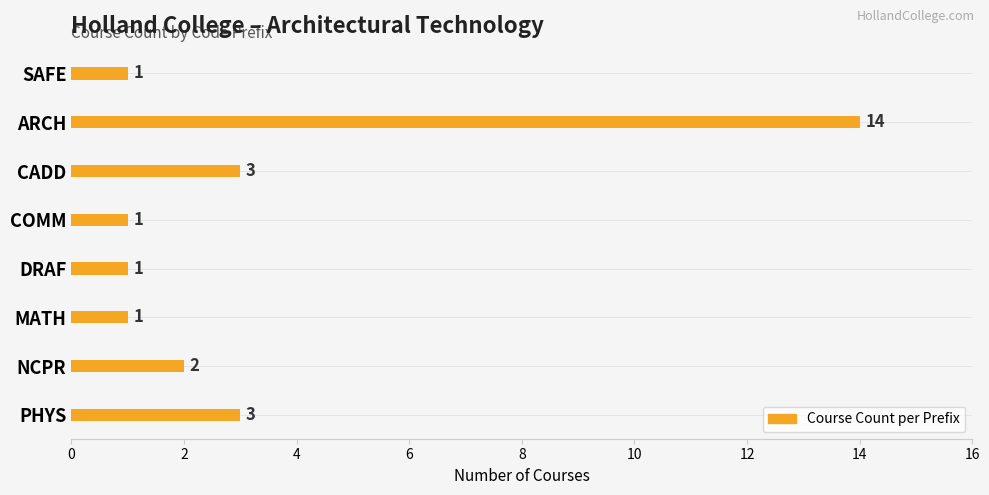

Reading bottom to top, what are all the values shown in this chart?

PHYS=3	NCPR=2	MATH=1	DRAF=1	COMM=1	CADD=3	ARCH=14	SAFE=1